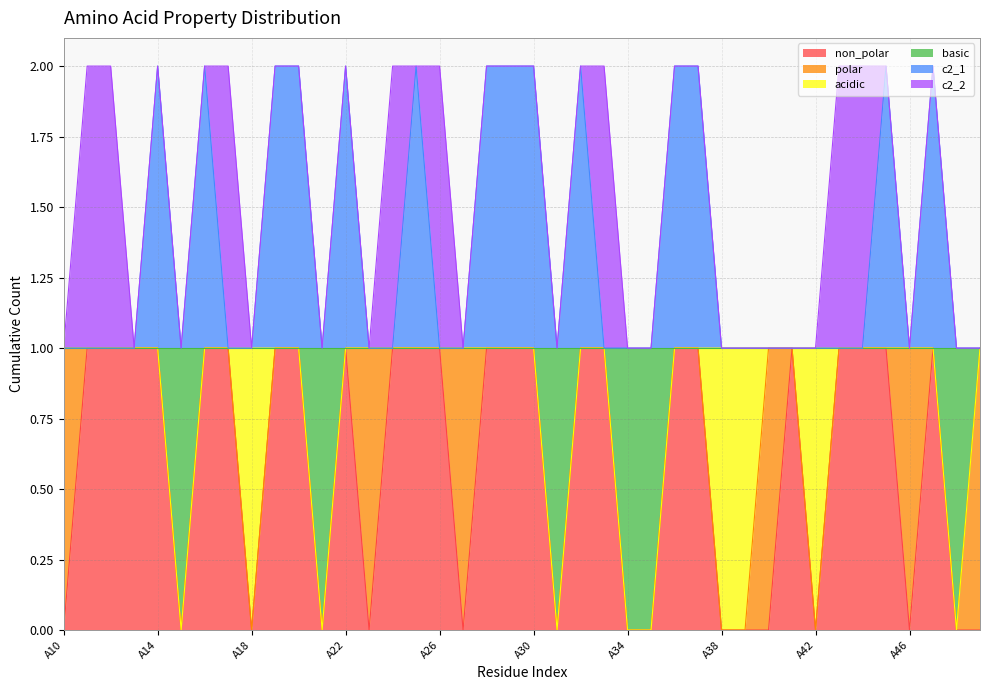

How many interior local valleys does the c2_1 series have?

4